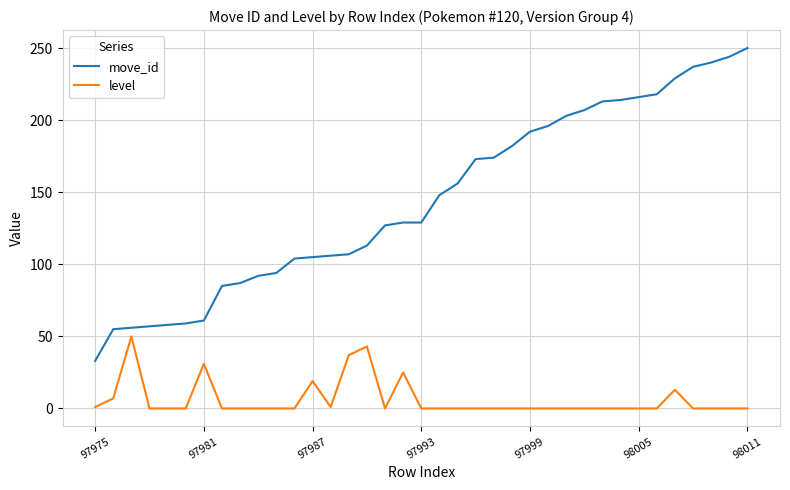

Which series has the largest range (max minus min)?

move_id